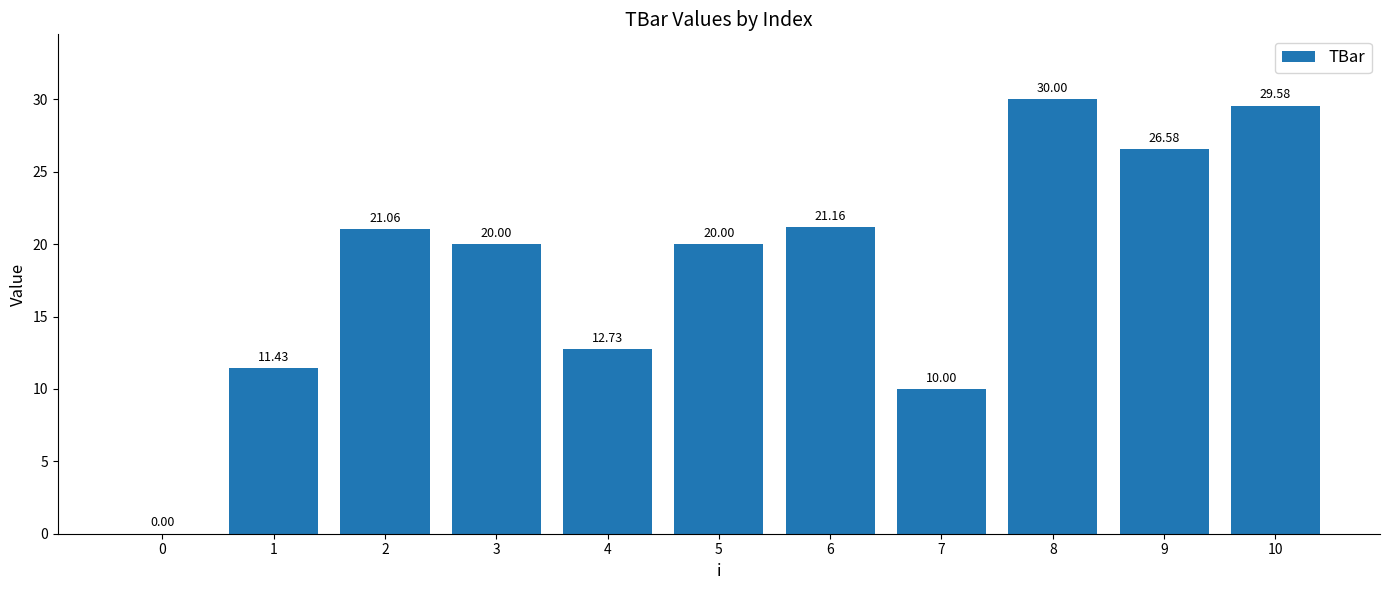

Are the bars horizontal?

No